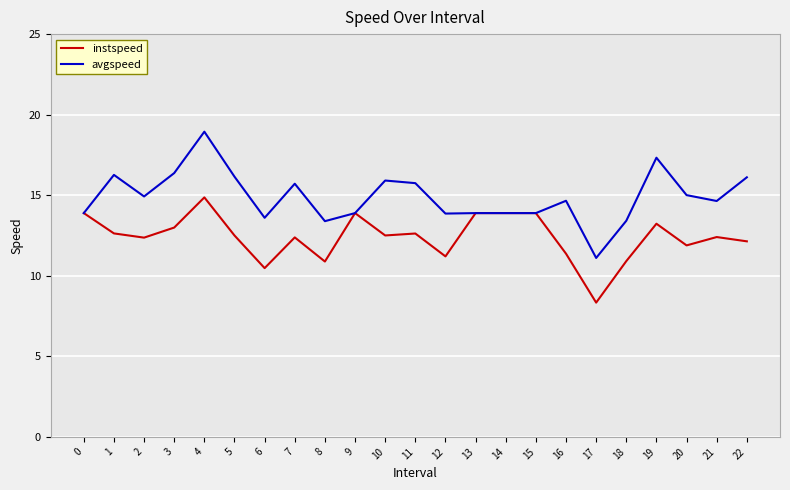

At 4, list the series in order from smallest to largest.

instspeed, avgspeed